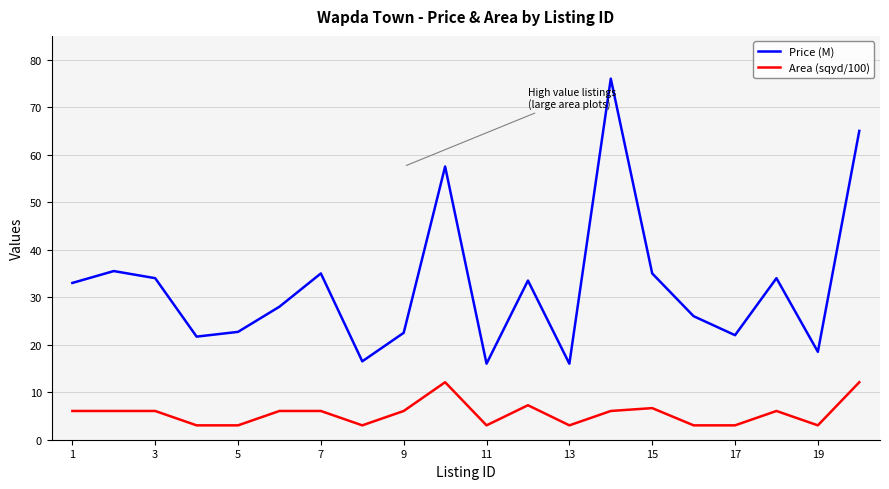

What is the greatest value displayed?

76.0